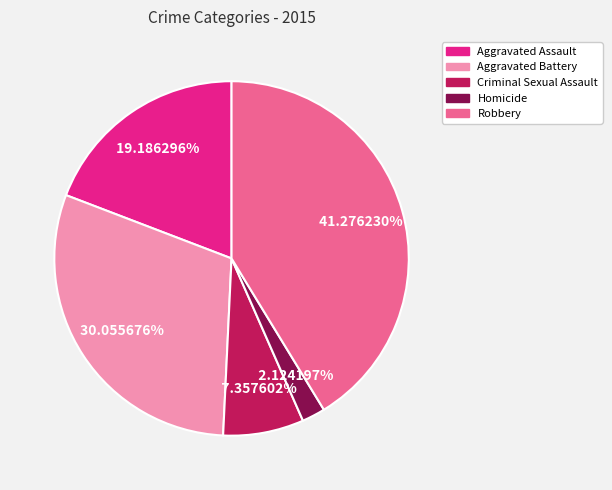

True or false: Aggravated Battery accounts for 39% of the total.

False